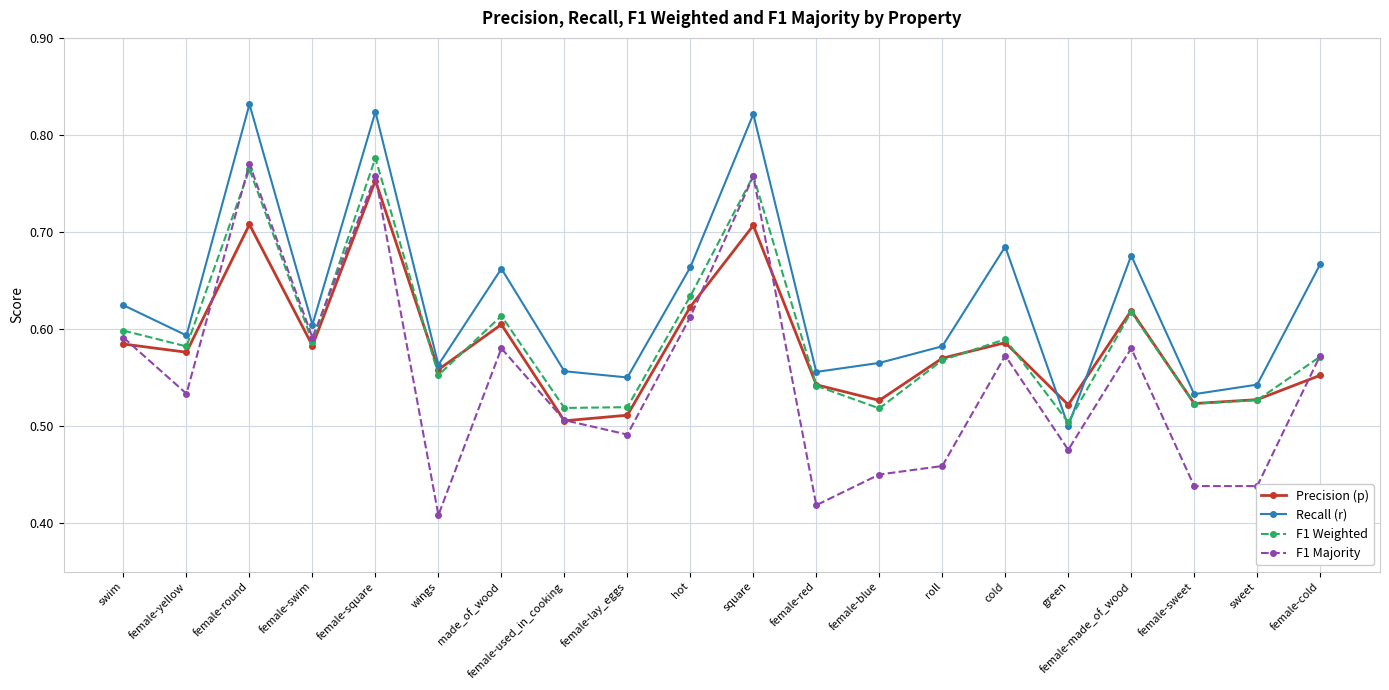

Where is the first local minimum for Precision (p)?

female-yellow